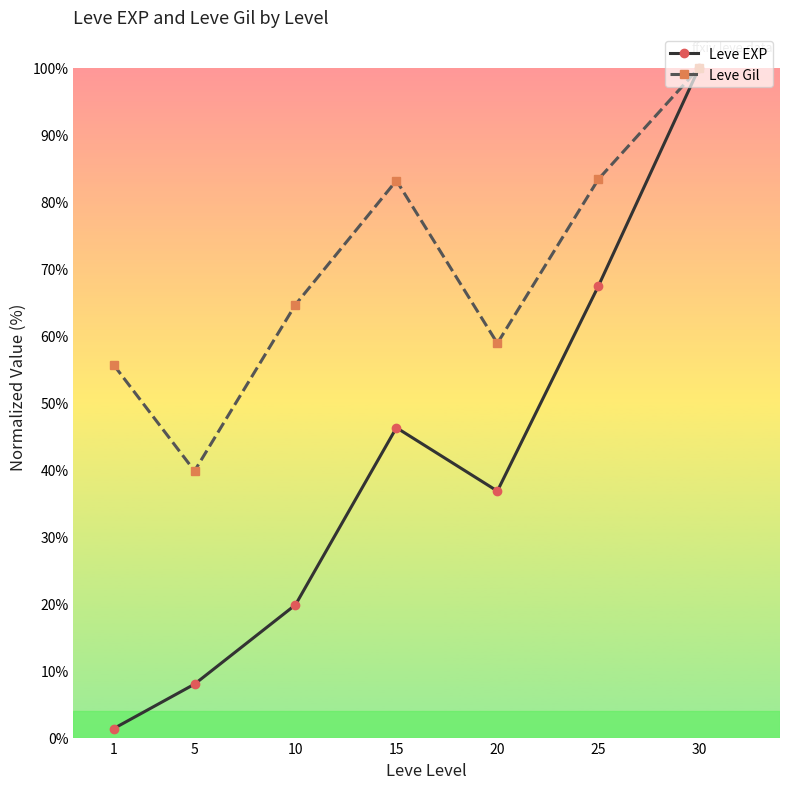

What is the value of the Leve EXP point at the 3rd from the left?

19.8